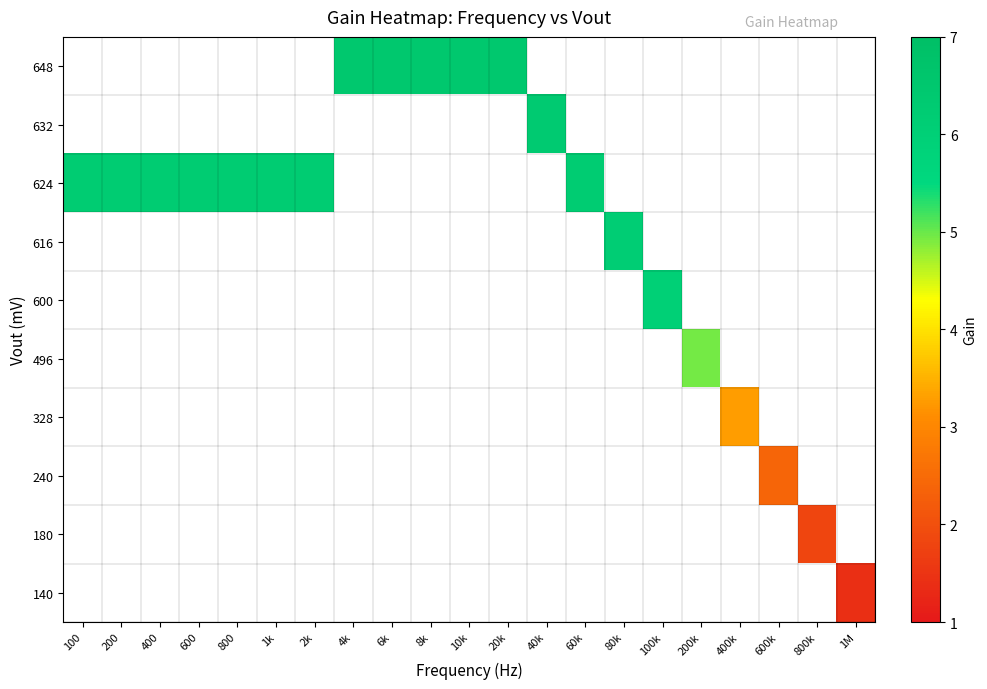

Where is row_2 nearest to the value 6?

100